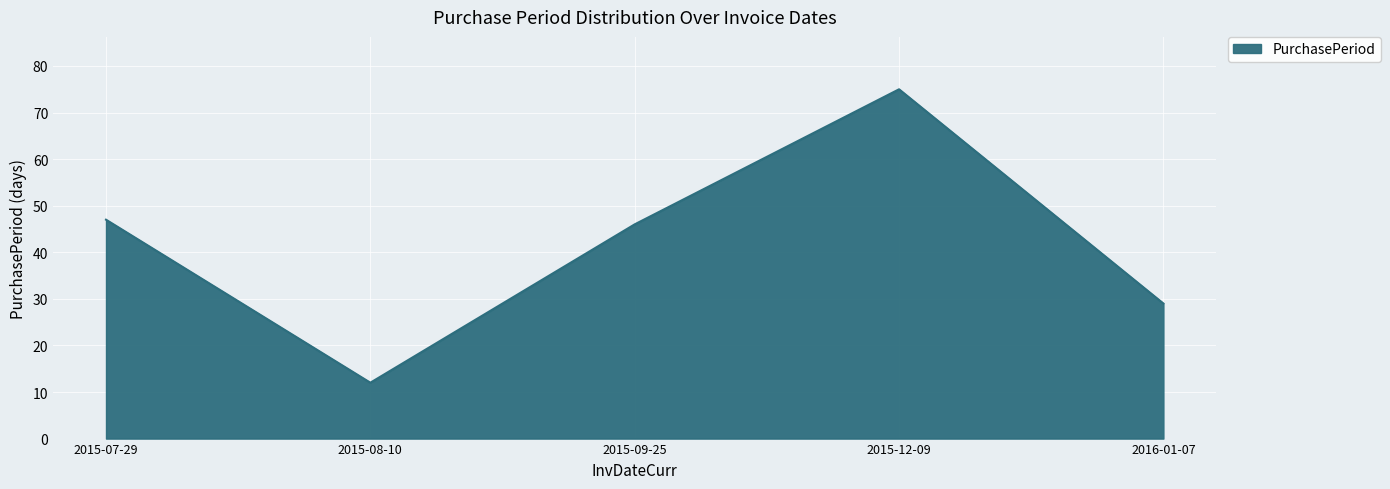

Which has a higher value, 2016-01-07 or 2015-07-29?

2015-07-29